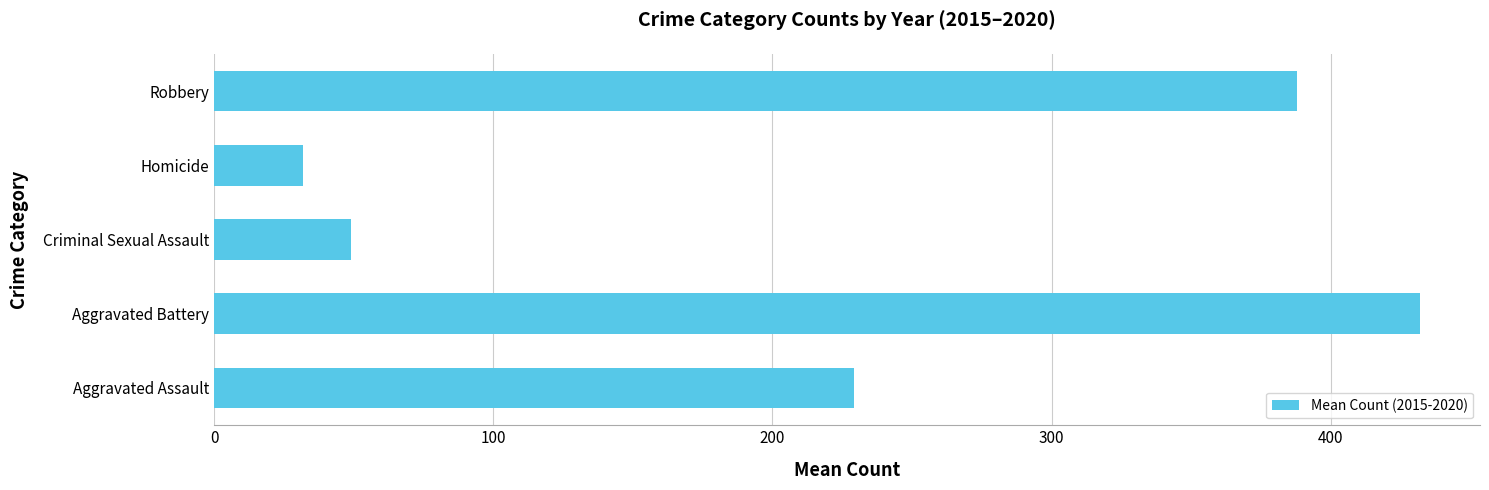

Rank the categories by value from lowest to highest.

Homicide, Criminal Sexual Assault, Aggravated Assault, Robbery, Aggravated Battery